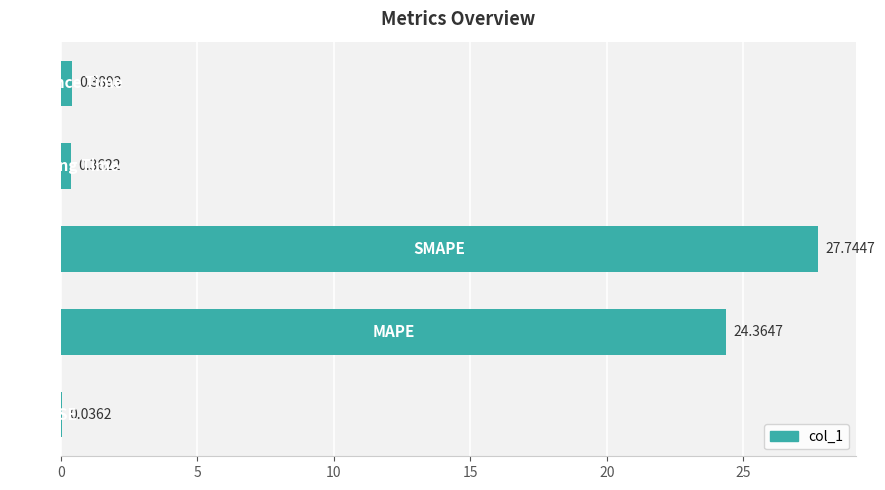

What is the sum of all values?

52.9